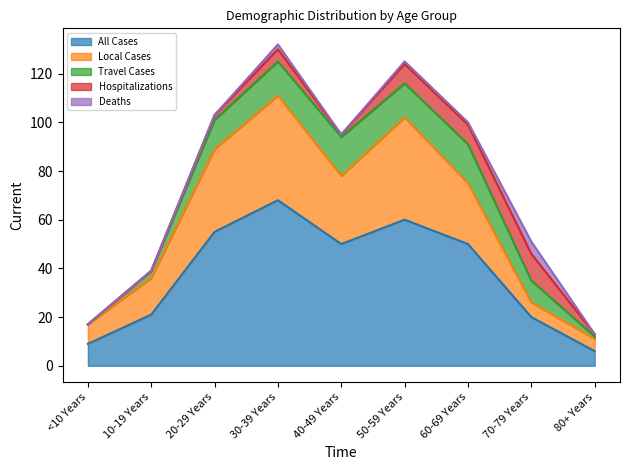

At which category is the sum across all series the highest?

30-39 Years